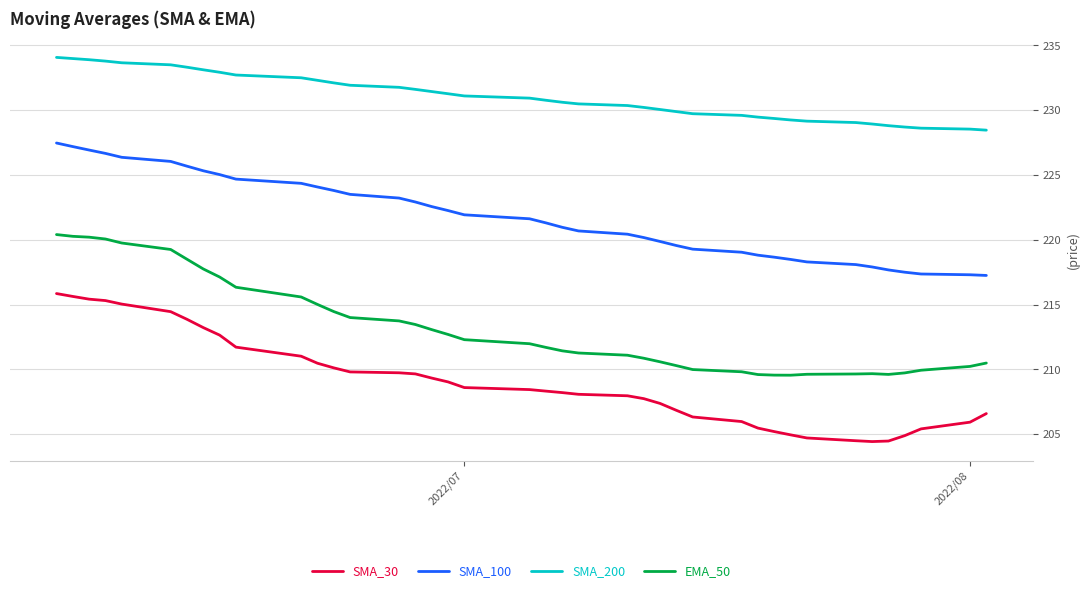

True or false: SMA_30 and SMA_200 cross at least once.

False